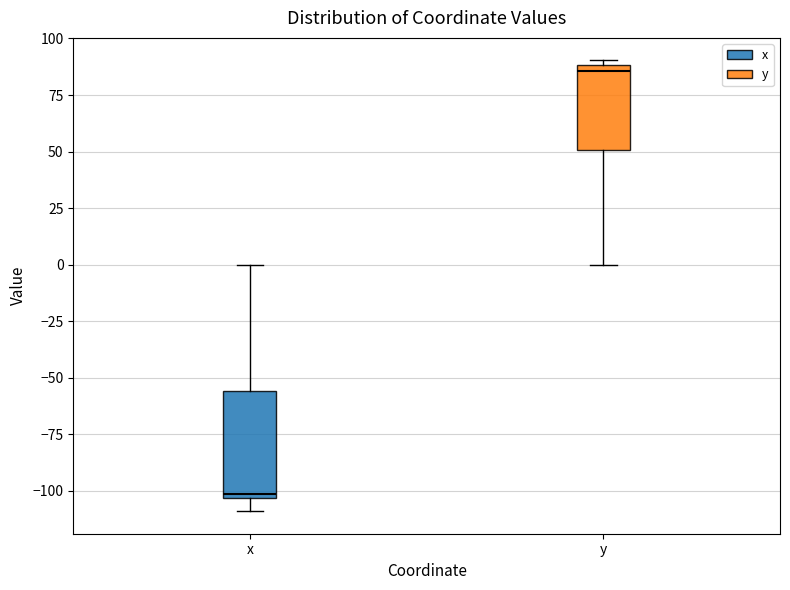

Which box has the lowest median line?

x